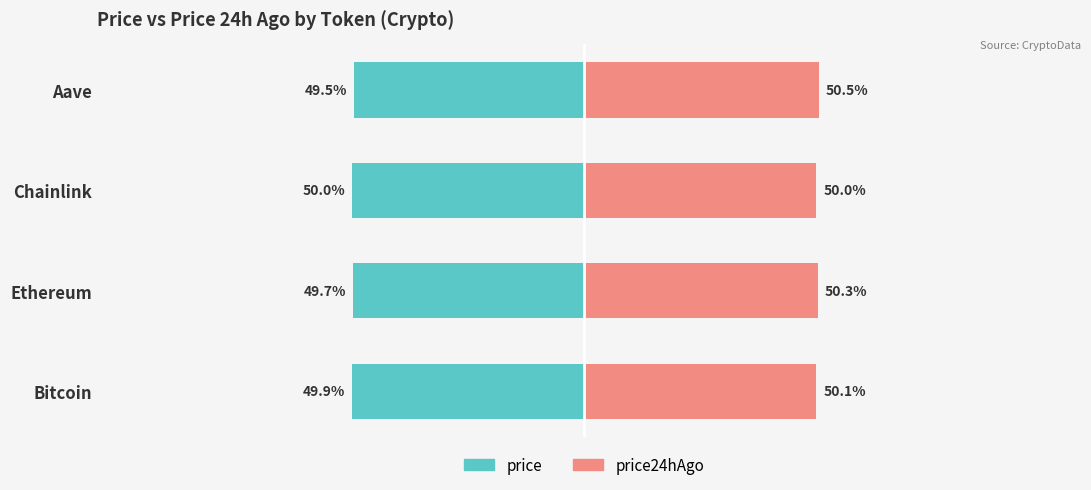

Rank the series by their average value, from lowest to highest.

price, price24hAgo